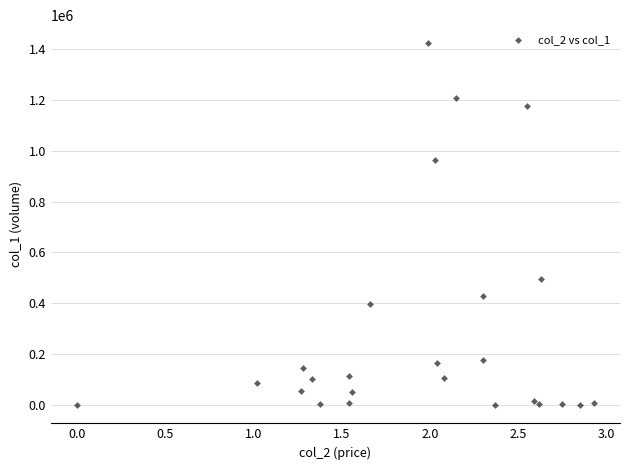

What Y value in the scatter plot is closest to 711000?

497000